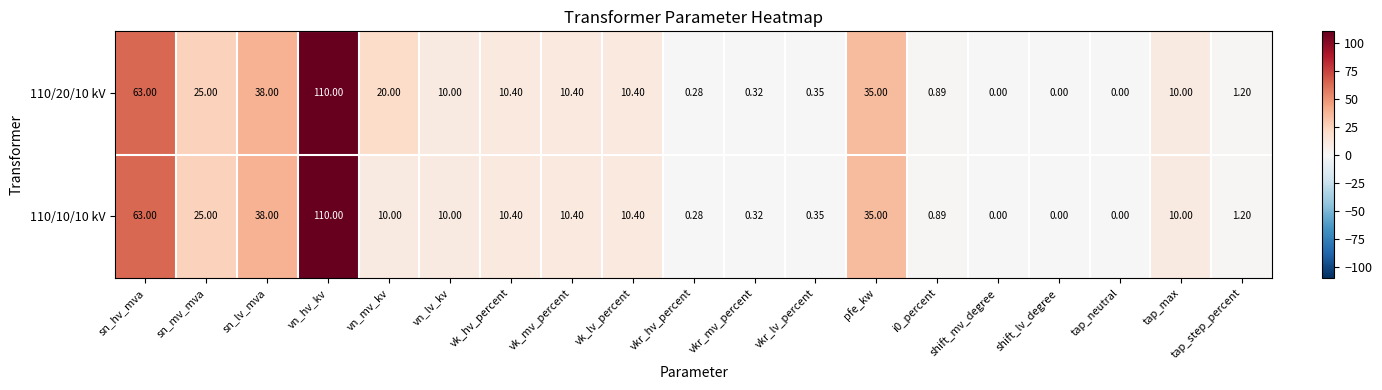

At which category is the sum across all series the highest?

vn_hv_kv